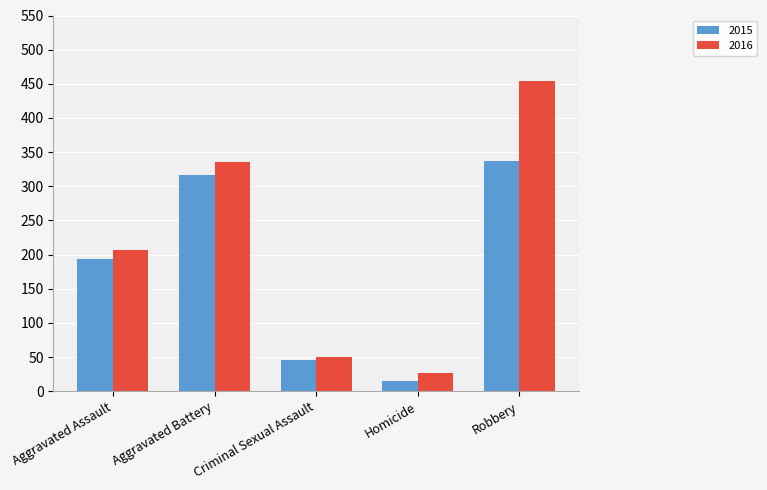

At which label is 2015 closest to 176?

Aggravated Assault